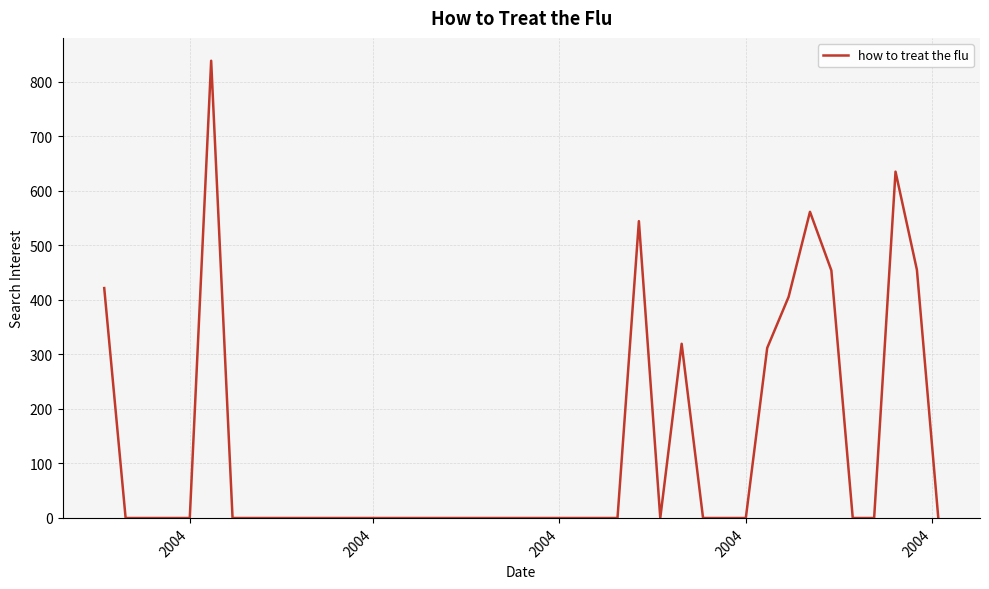

What is the greatest value displayed?

838.3